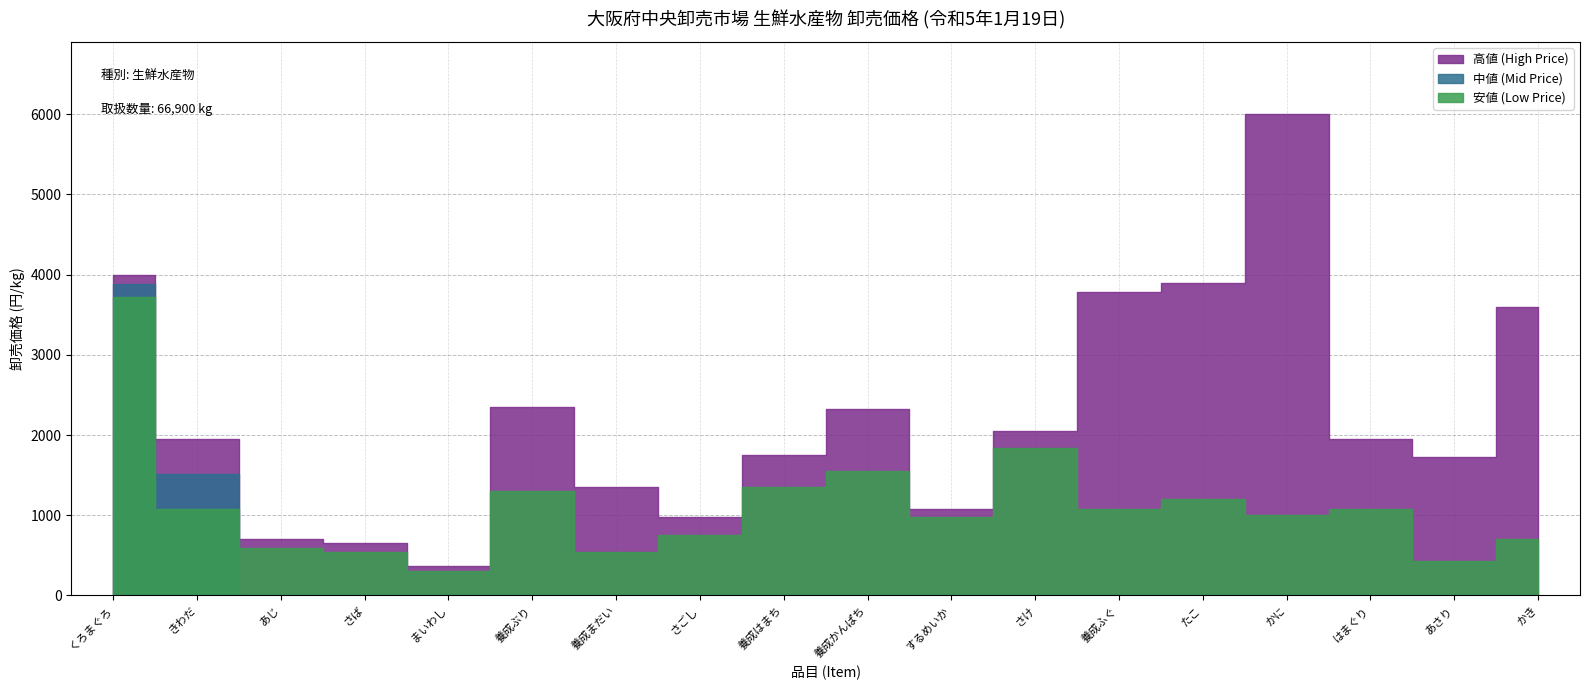

At which label does 中値 (Mid Price) reach its minimum?

あじ